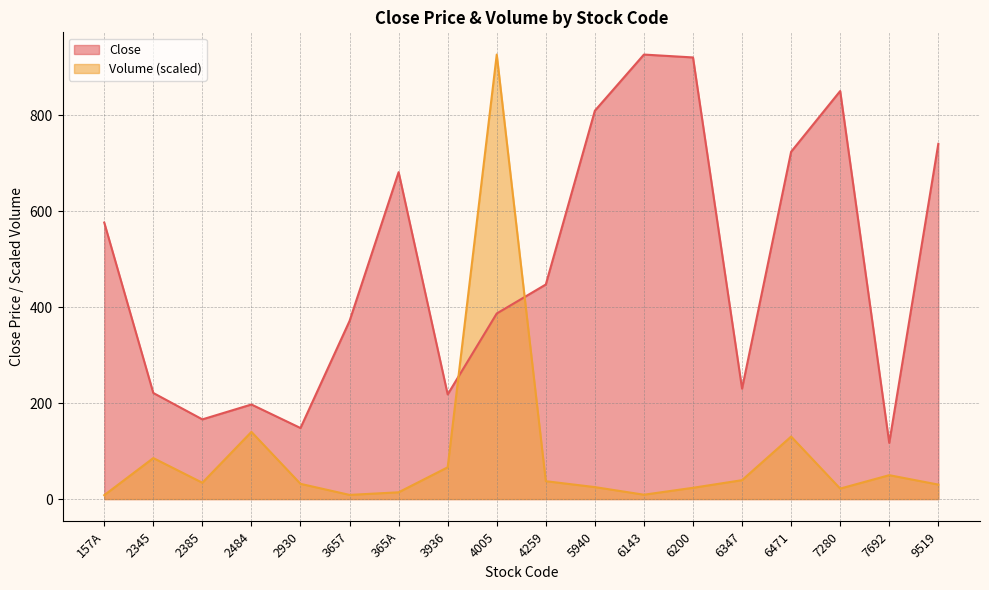

How many interior local peaks does the Close series have?

4